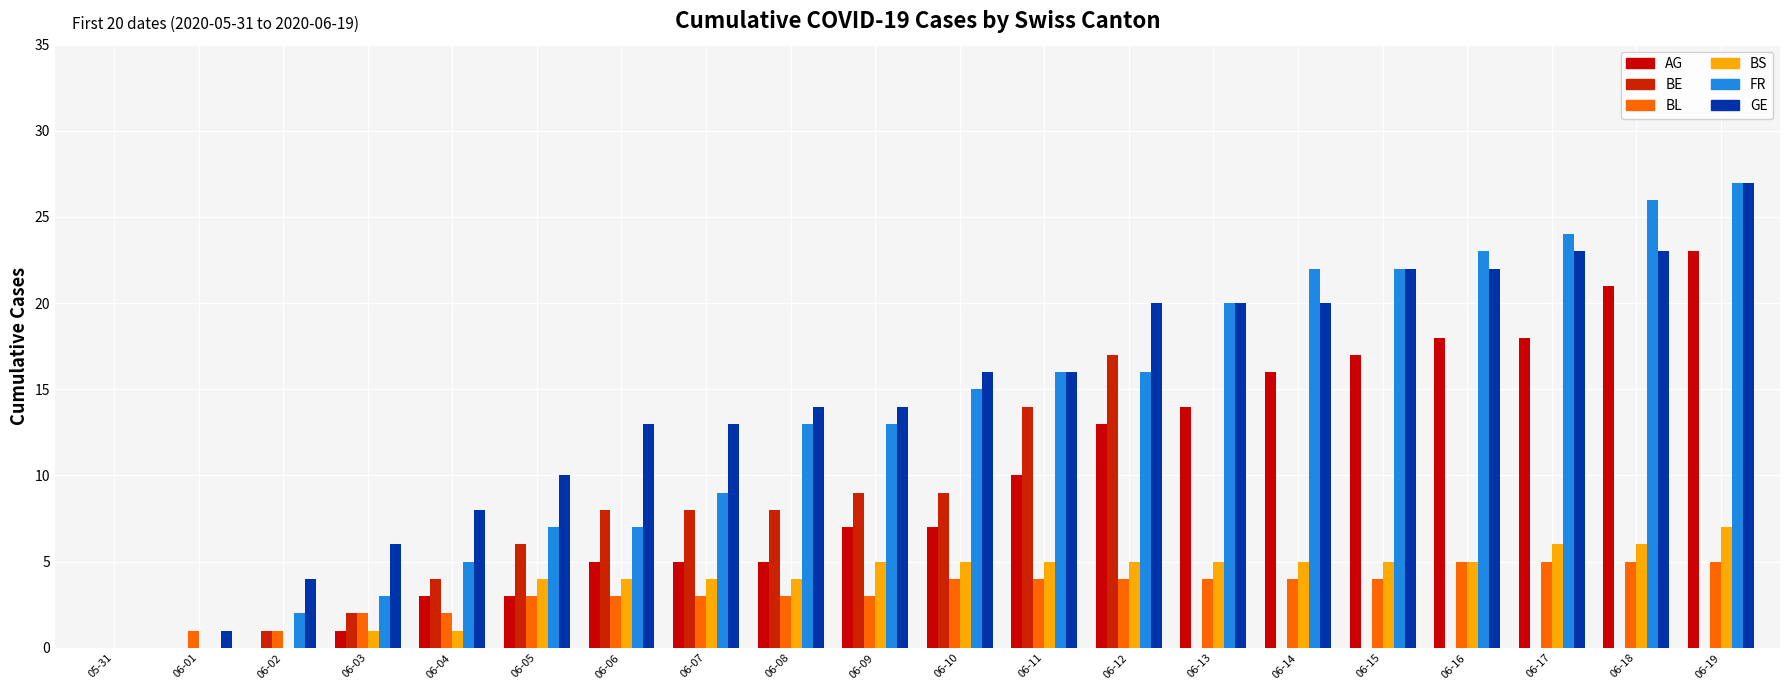

Which category has the lowest value across all series?

05-31